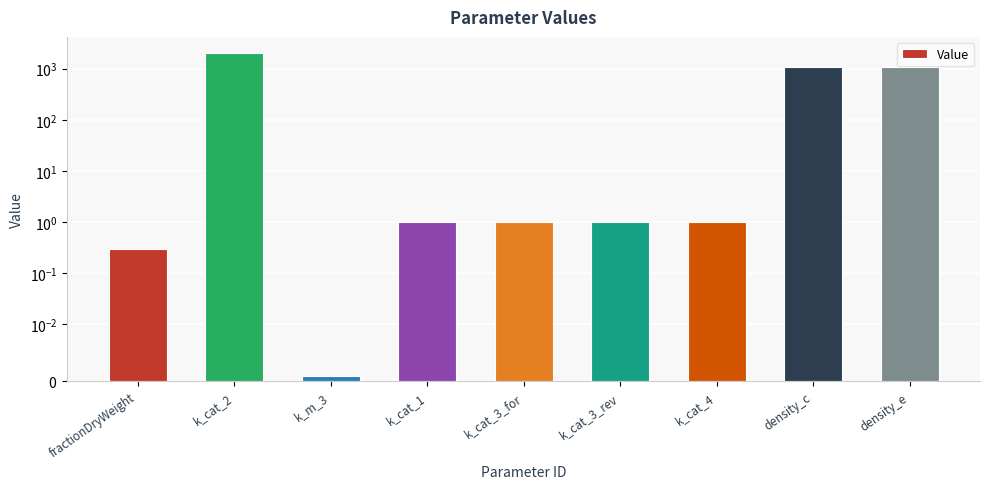

What is the label of the 8th bar from the right?

k_cat_2